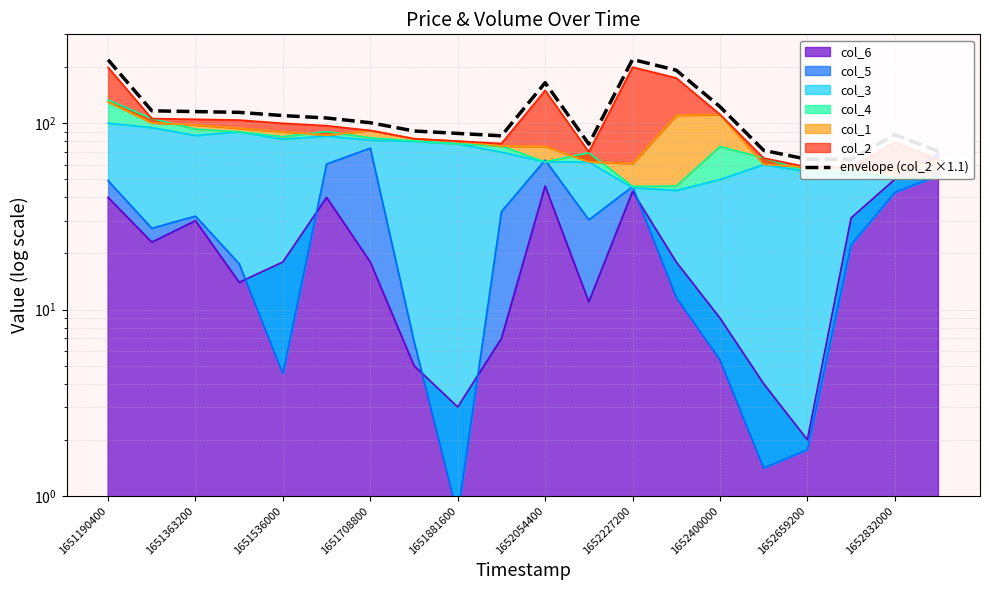

What is the difference between the maximum and minimum values?

156.0